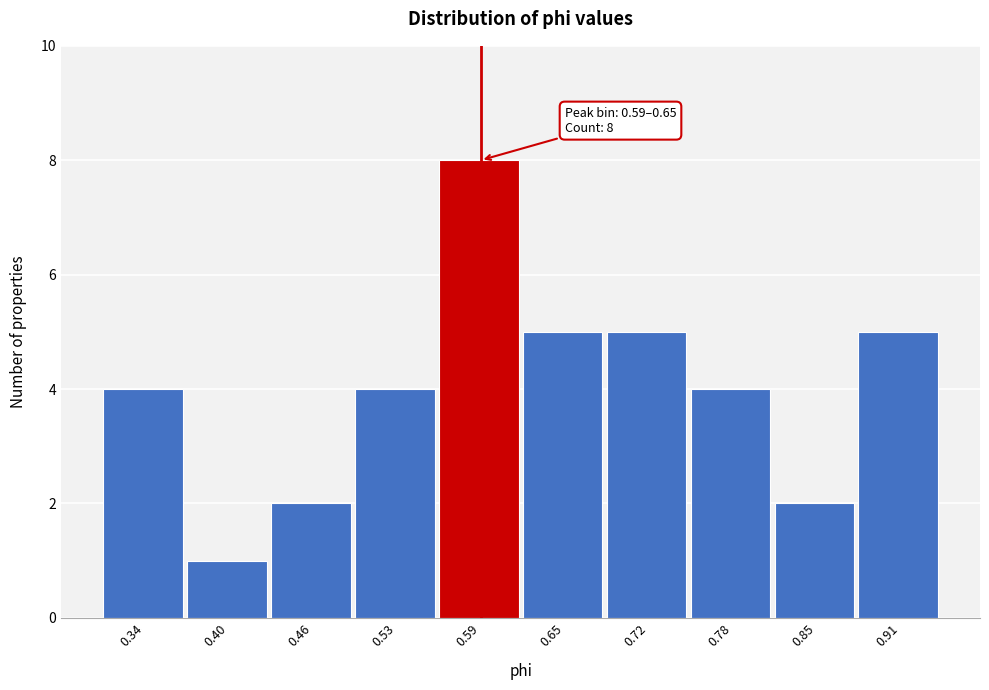

Reading left to right, extract all data points from this chart.

4	1	2	4	8	5	5	4	2	5